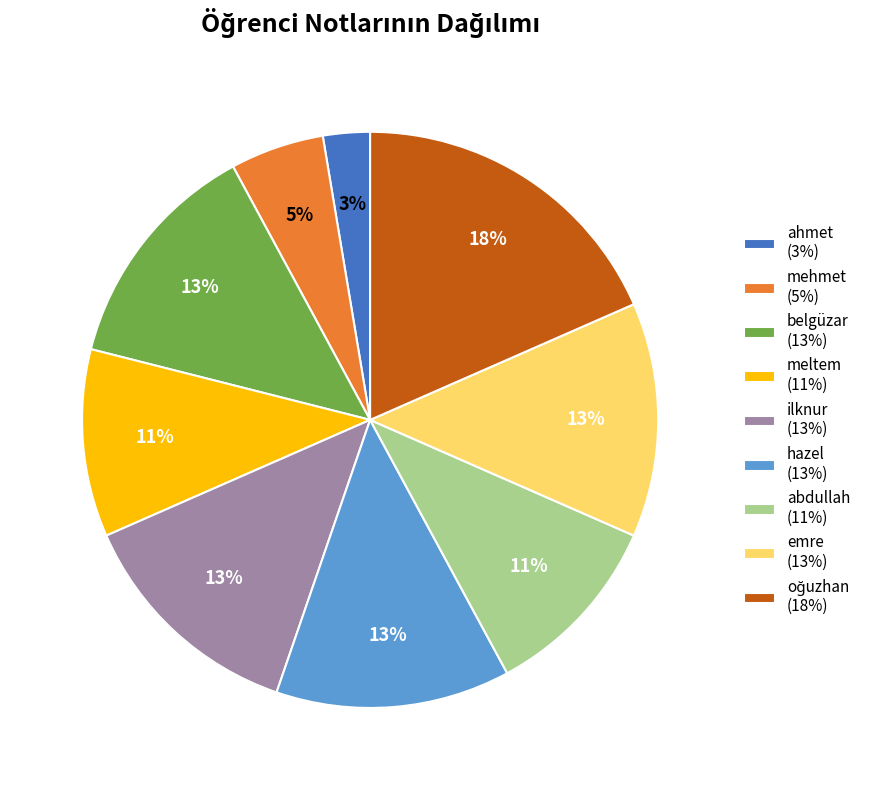

Does ilknur represent more than half of the total?

No